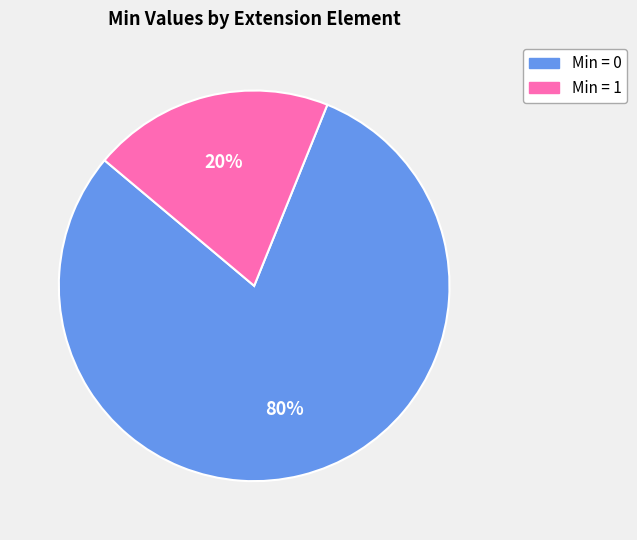

True or false: Min = 1 accounts for 25% of the total.

False